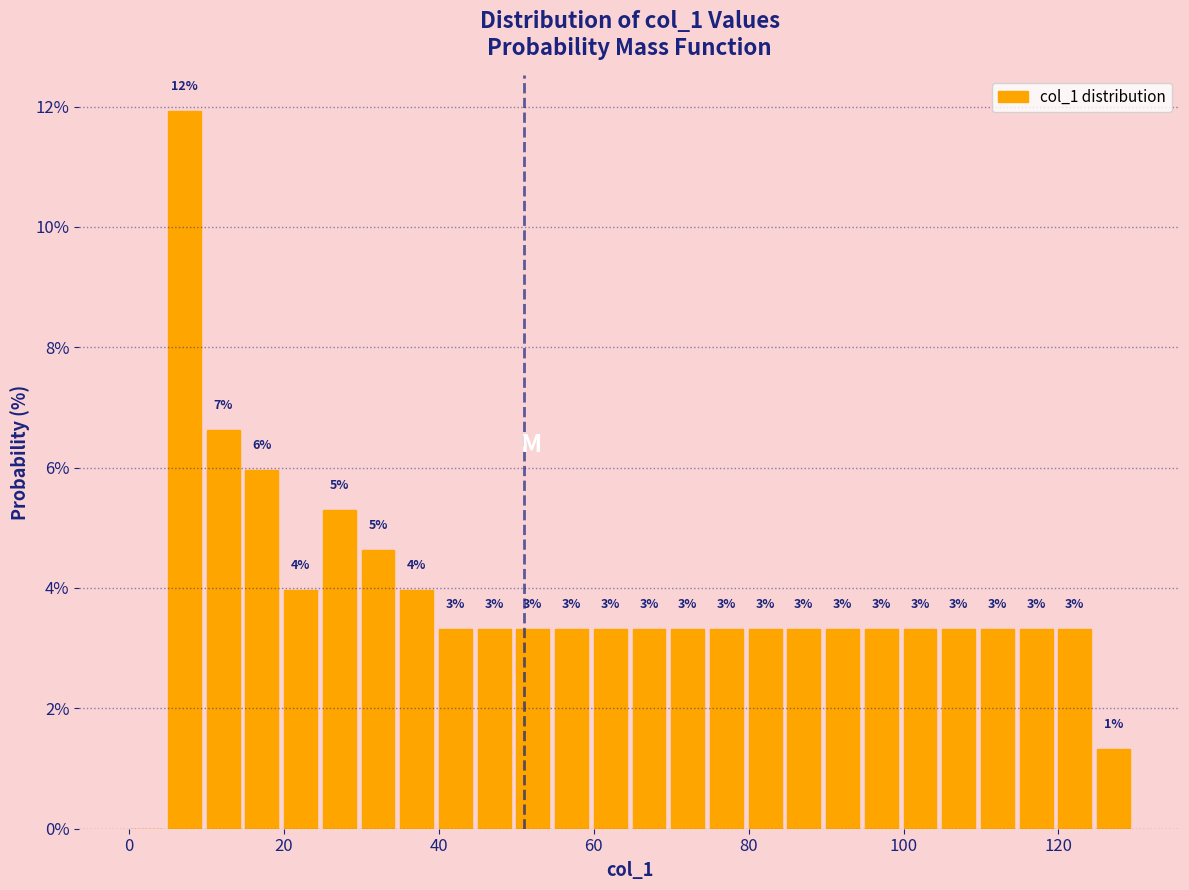

Around what value on the x-axis is the tallest bar? Give the approximate position of its centre, as read against the axis.

8